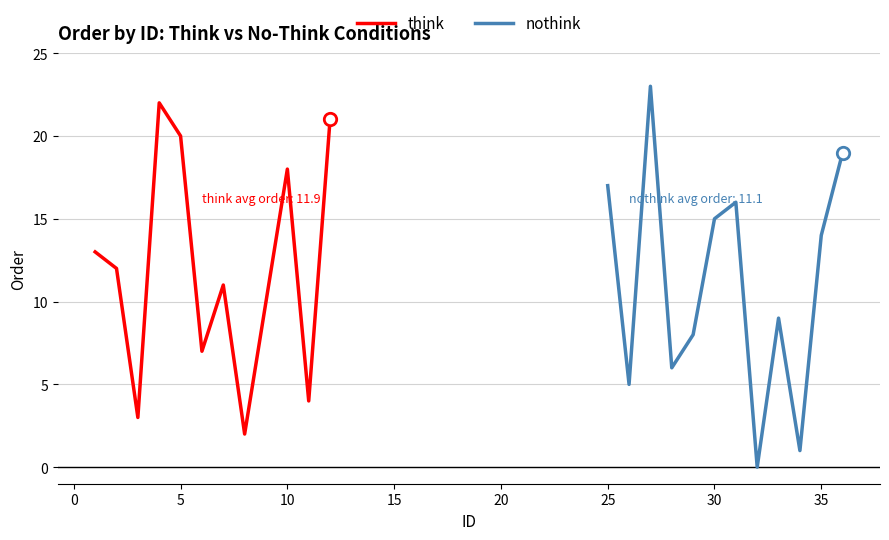

Which series contains the lowest Y value?

nothink